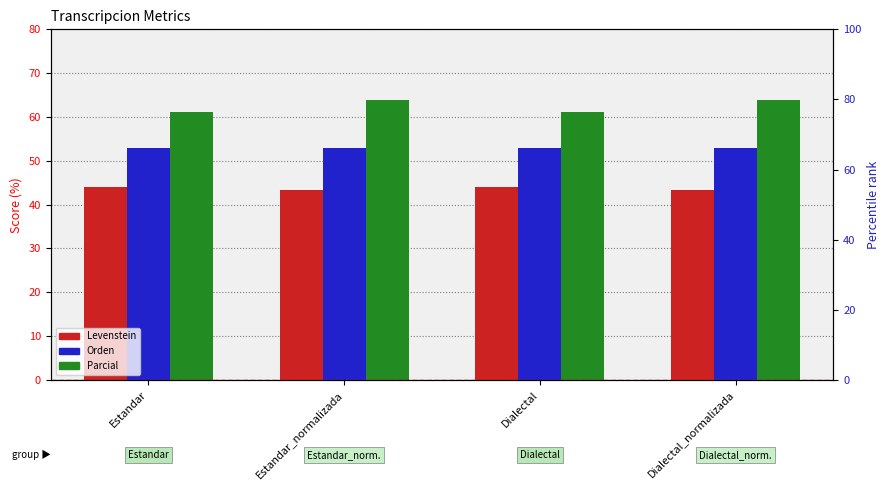

What are all the series names shown in the legend?

Levenstein, Orden, Parcial